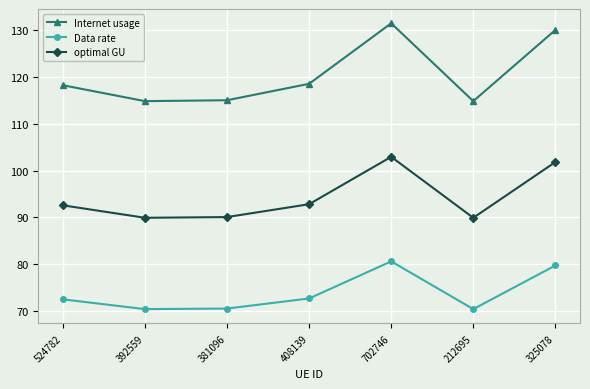

The Internet usage series shows 130.1 at 325078. True or false?

True